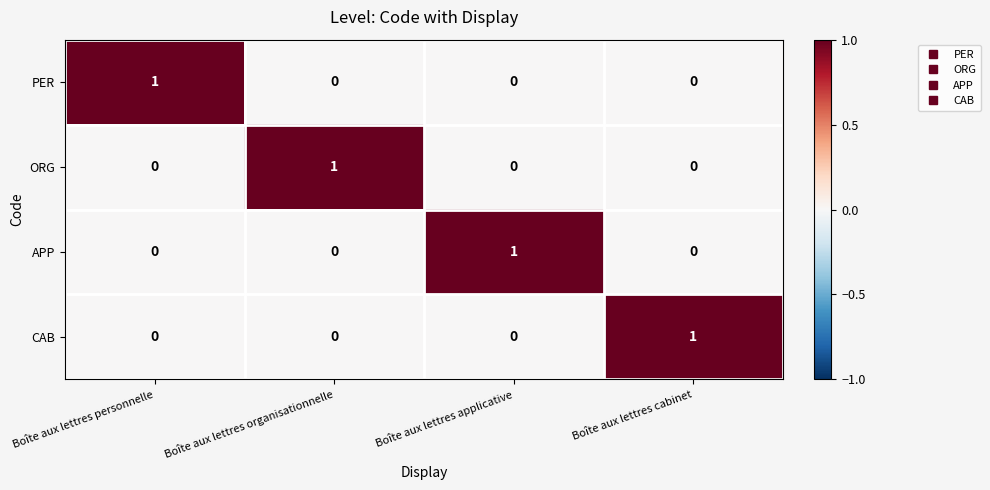

How many distinct data groups are displayed?

4